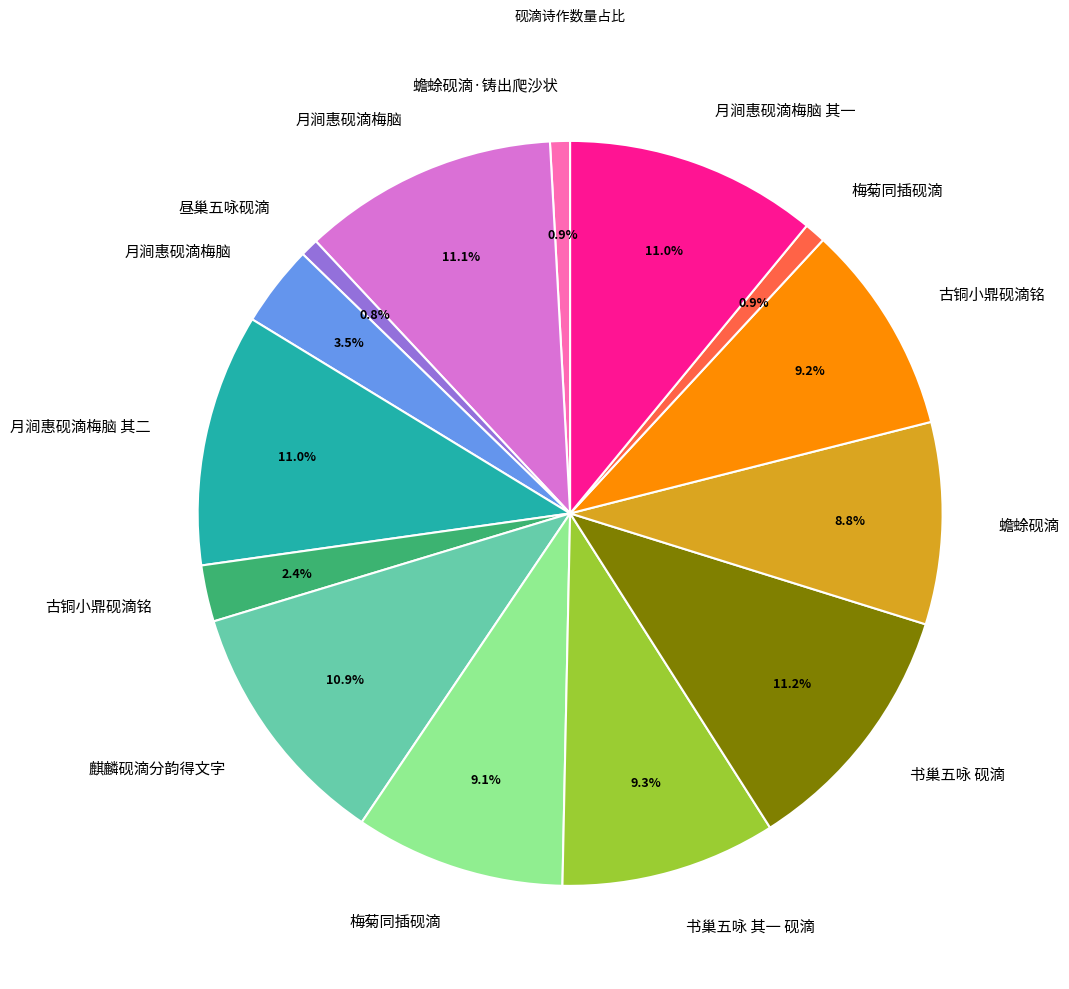

Does any single category account for the majority?

No